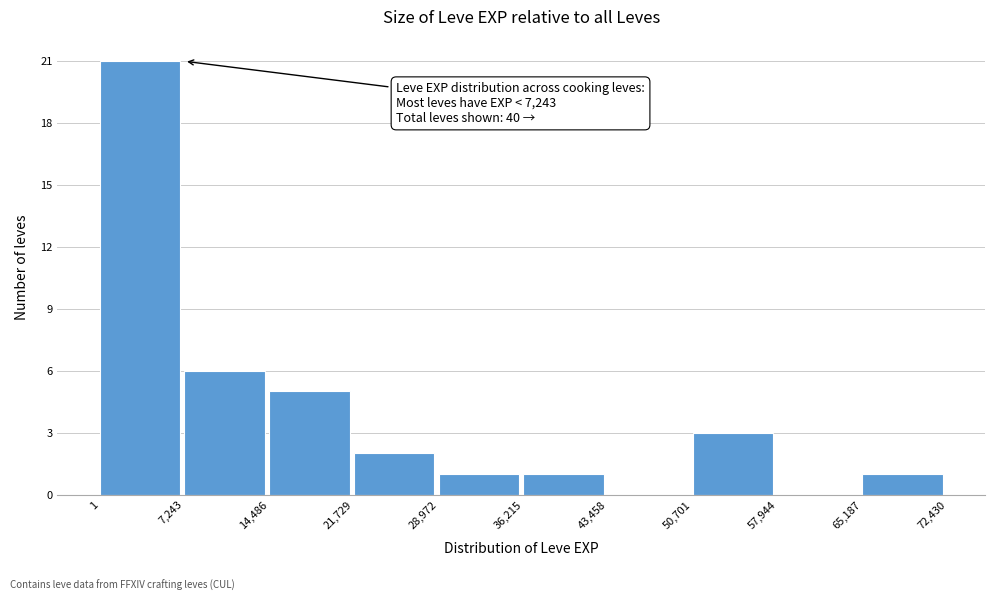

Which range on the x-axis has the tallest bar?

1 to 7,243